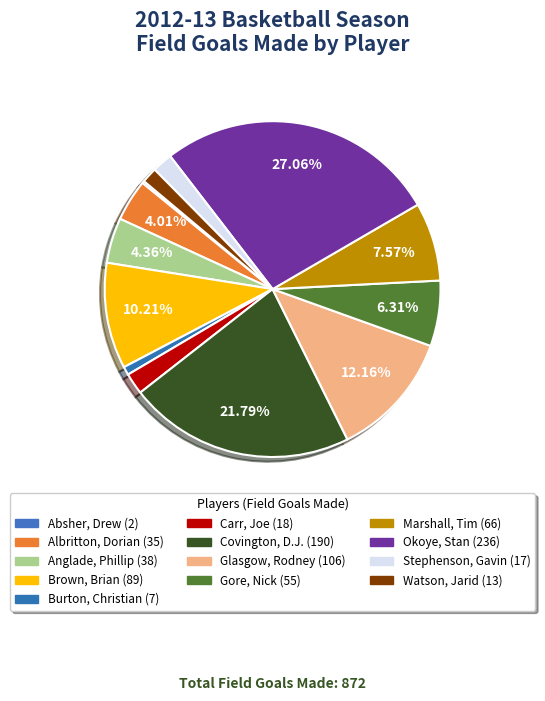

What percentage do Anglade, Phillip and Stephenson, Gavin together represent?

6.3%